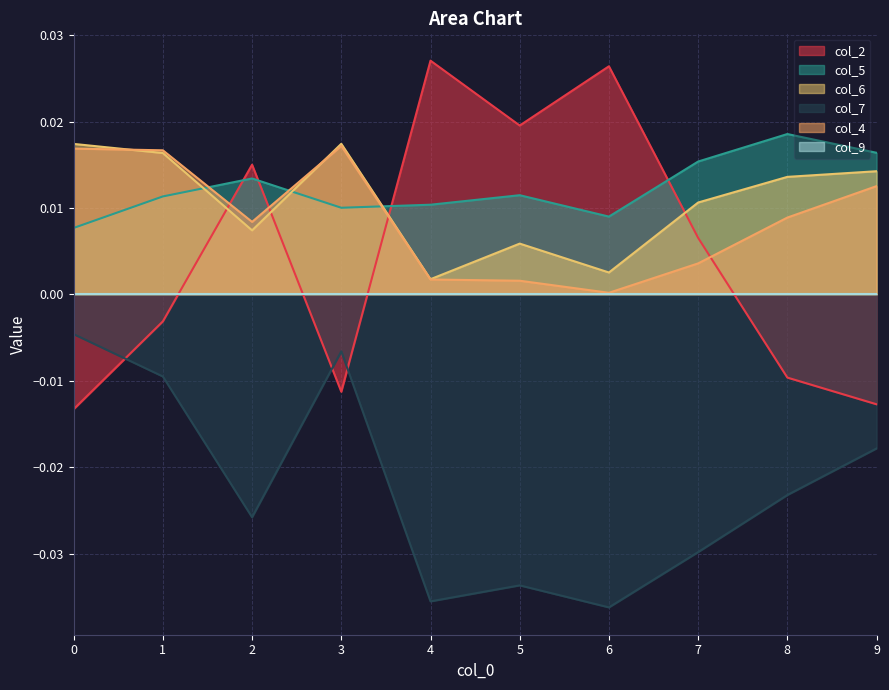

Which series has the largest range (max minus min)?

col_2